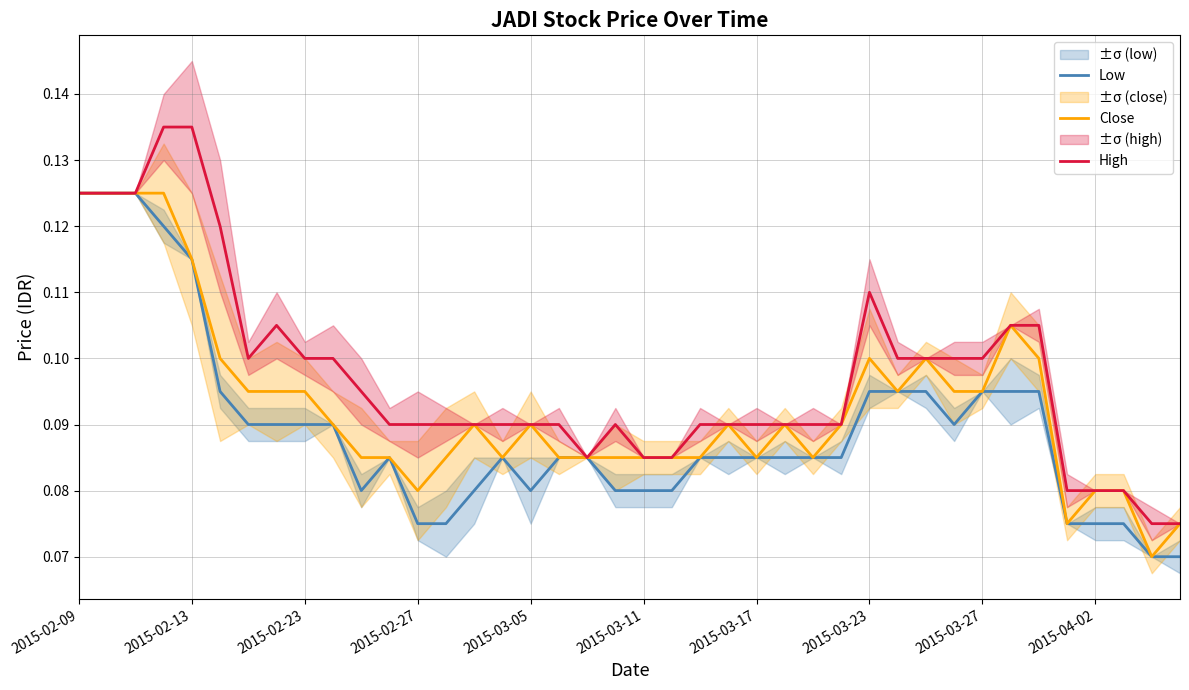

What is the total value across all series at 26?

0.3